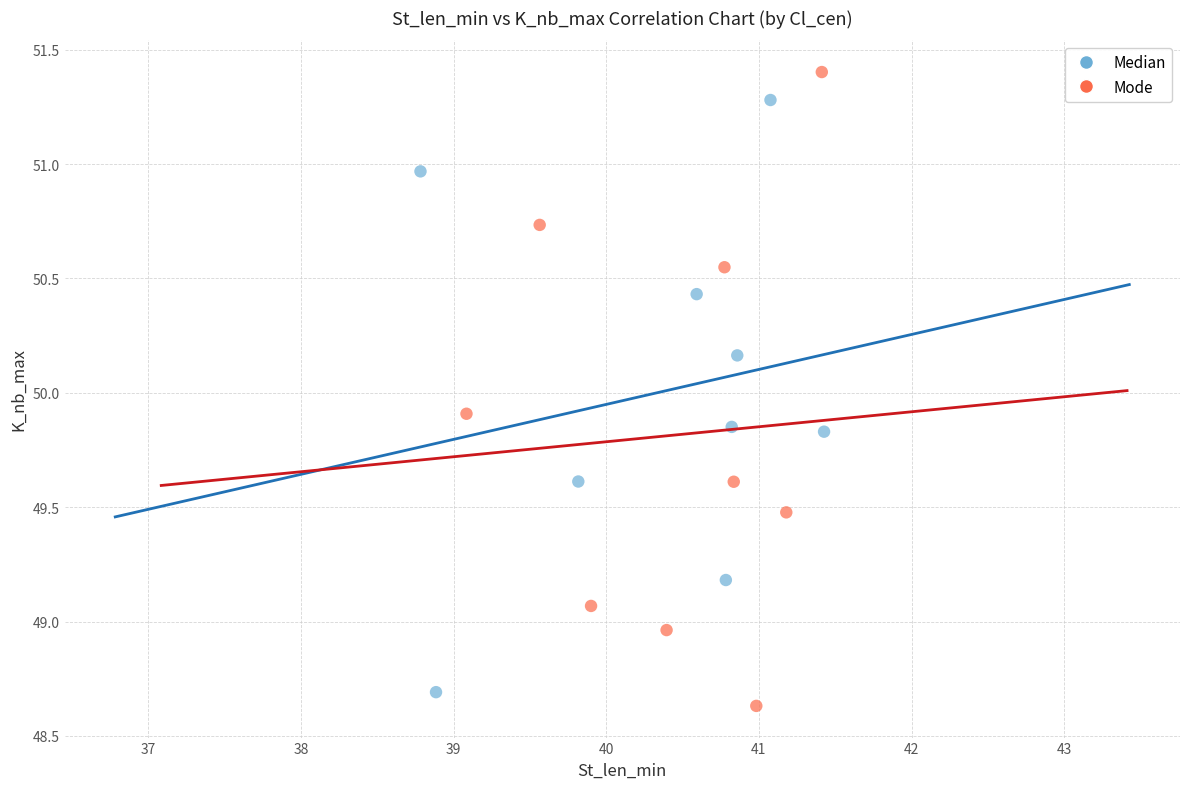

What are all the series names shown in the legend?

Median, Mode